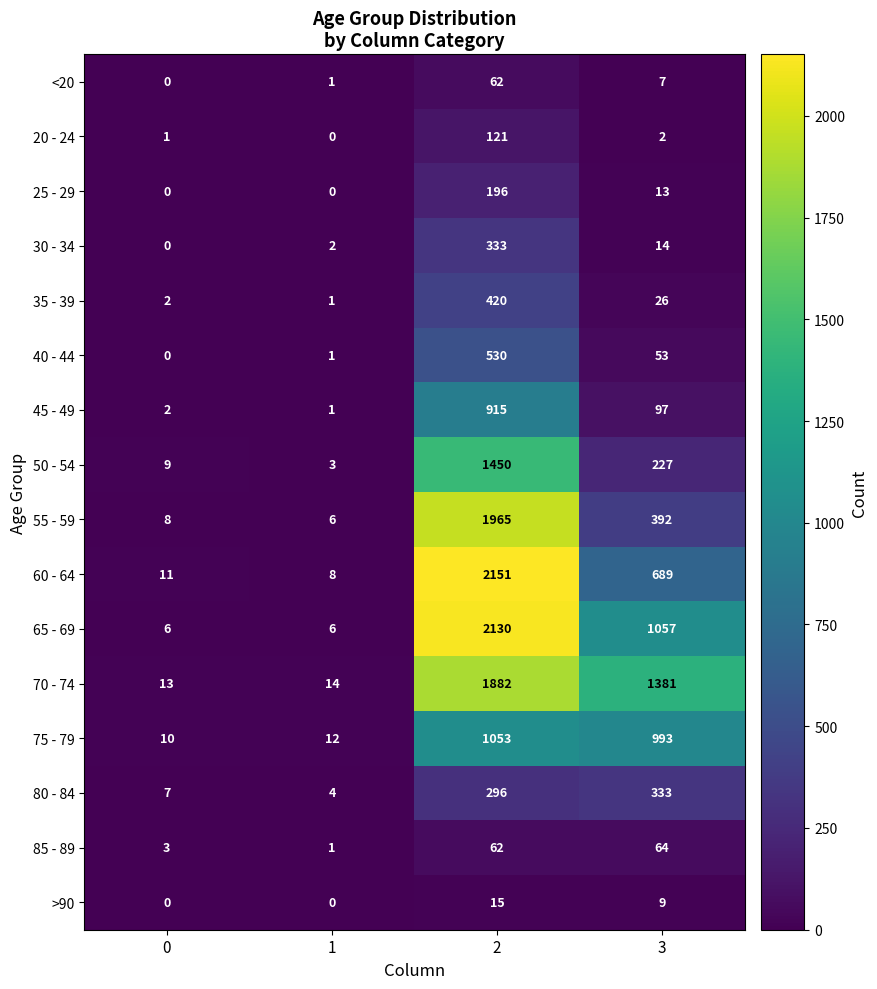

True or false: 55 - 59 has a value of 1965 at 2.

True